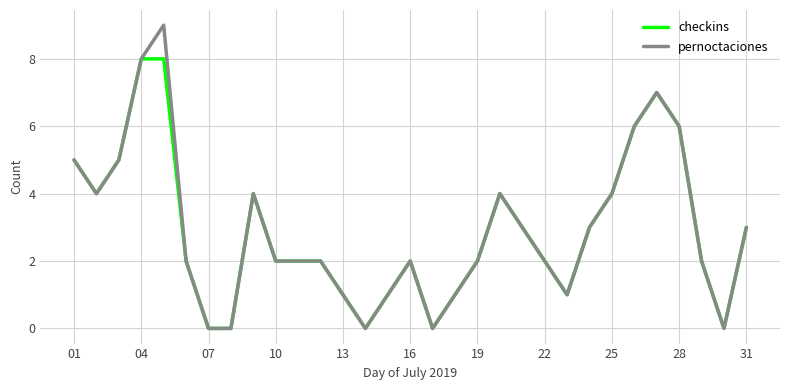

Rank the series by their maximum value, from lowest to highest.

checkins, pernoctaciones